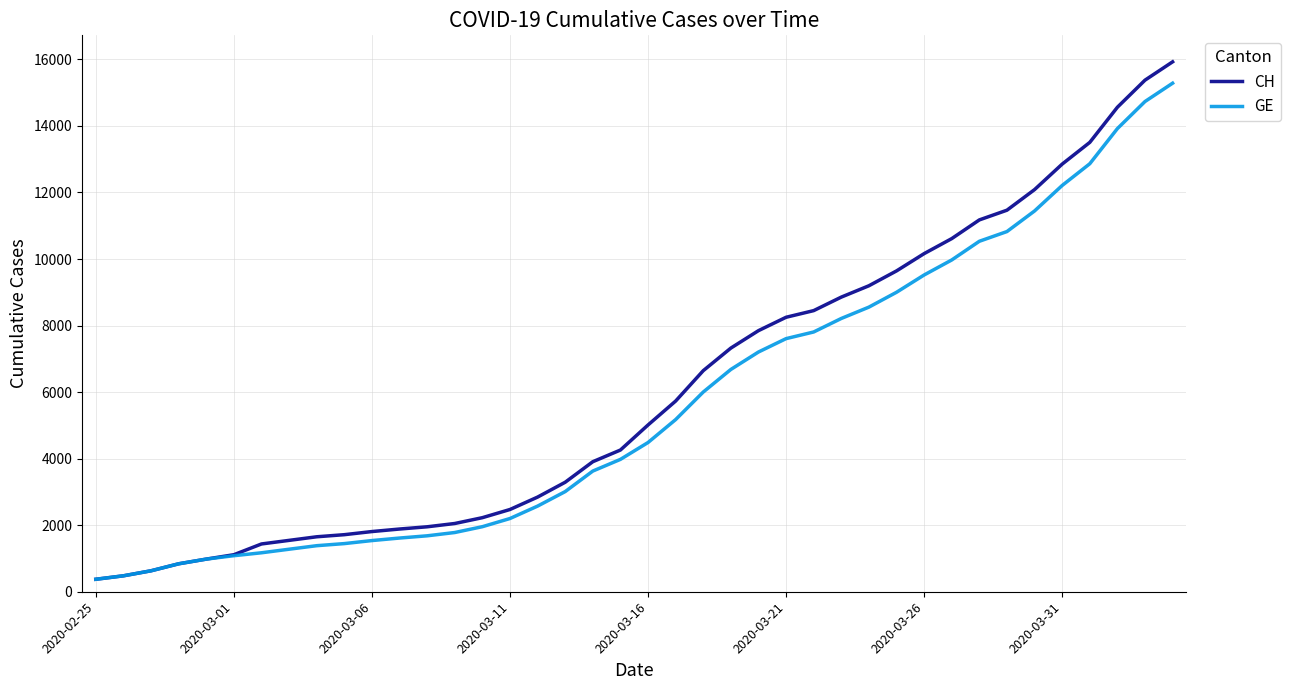

What is the minimum value shown in the chart?

375